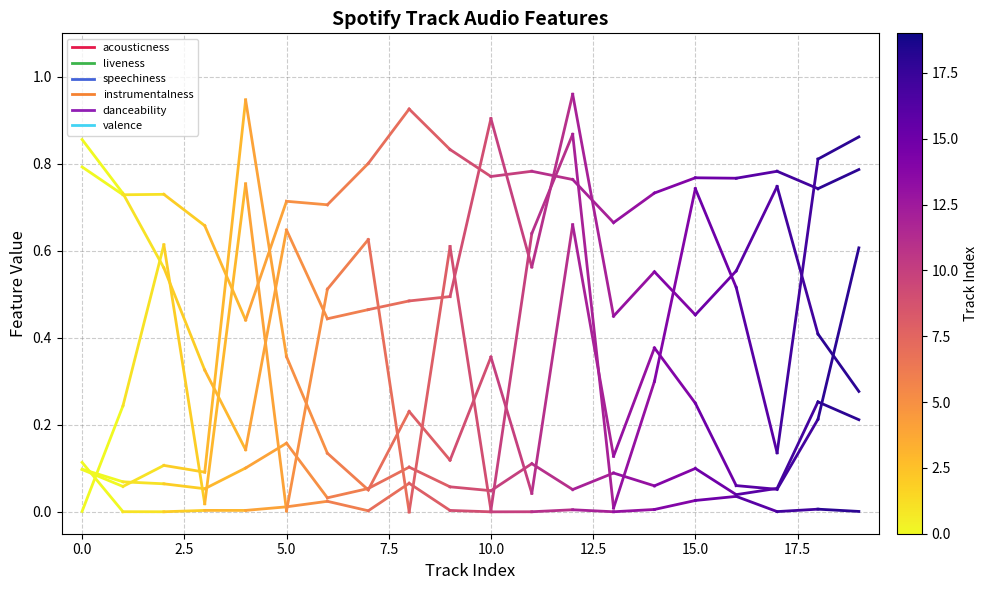

Which series changed the most between −2.5 and 0.0?

instrumentalness